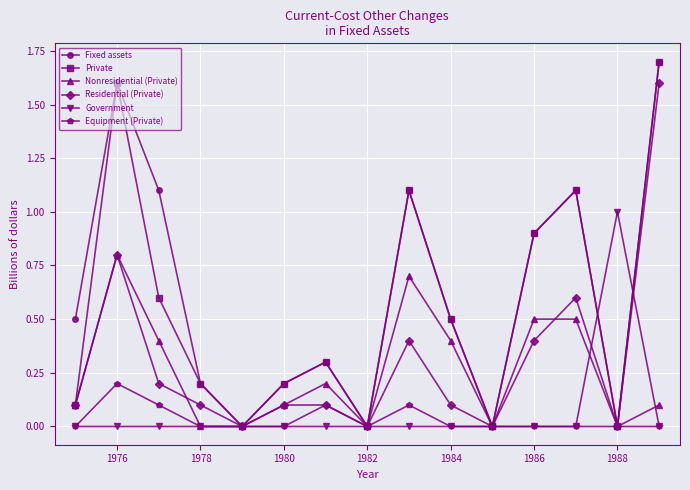

What is the maximum value shown in the chart?

1.7